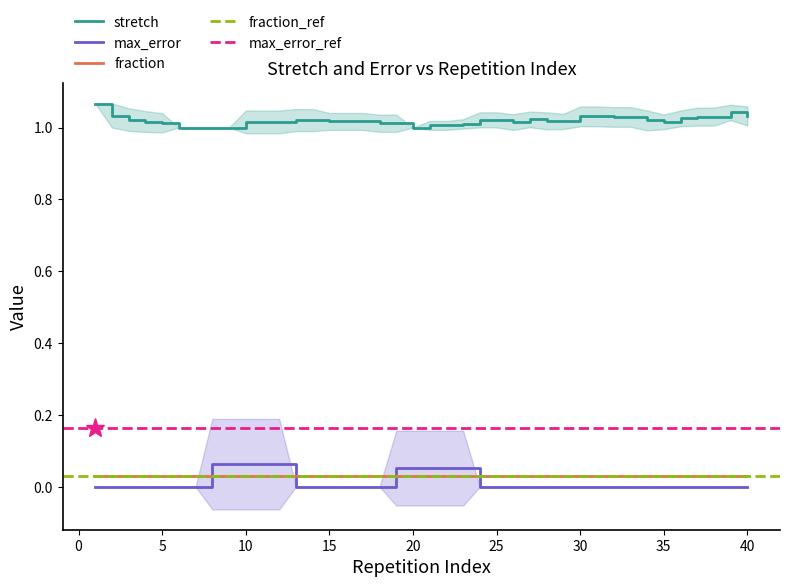

True or false: max_error and stretch cross at least once.

False